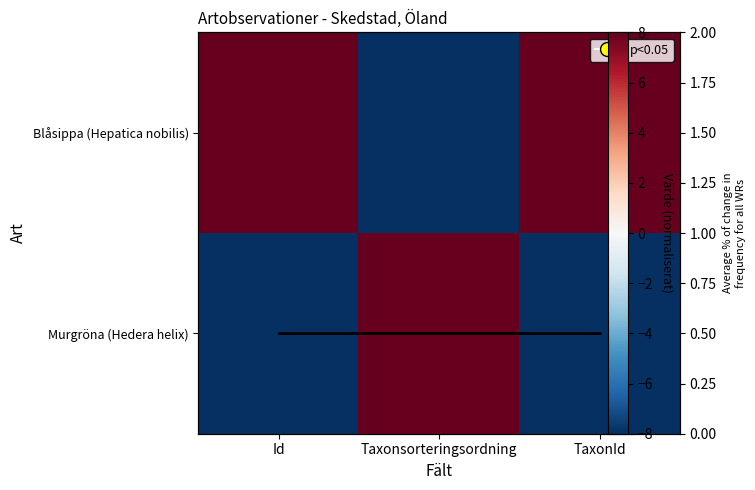

What is the average value of the Average % of change in frequency for all WRs series?

0.5